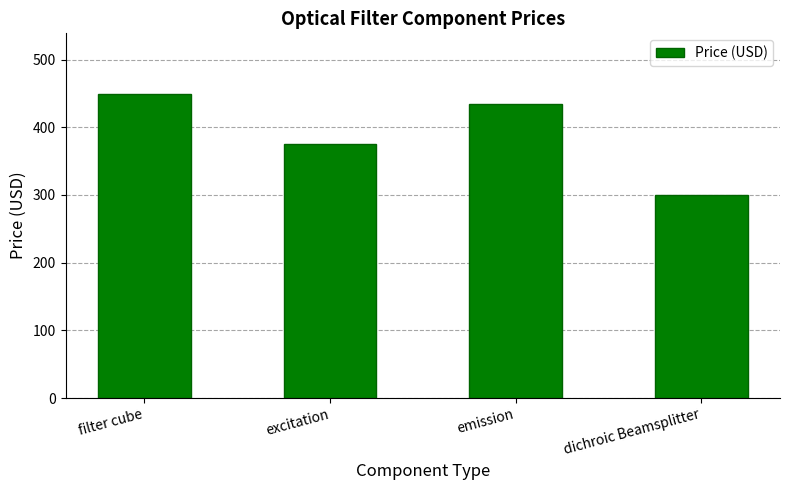

What is the label of the 1st bar from the left?

filter cube